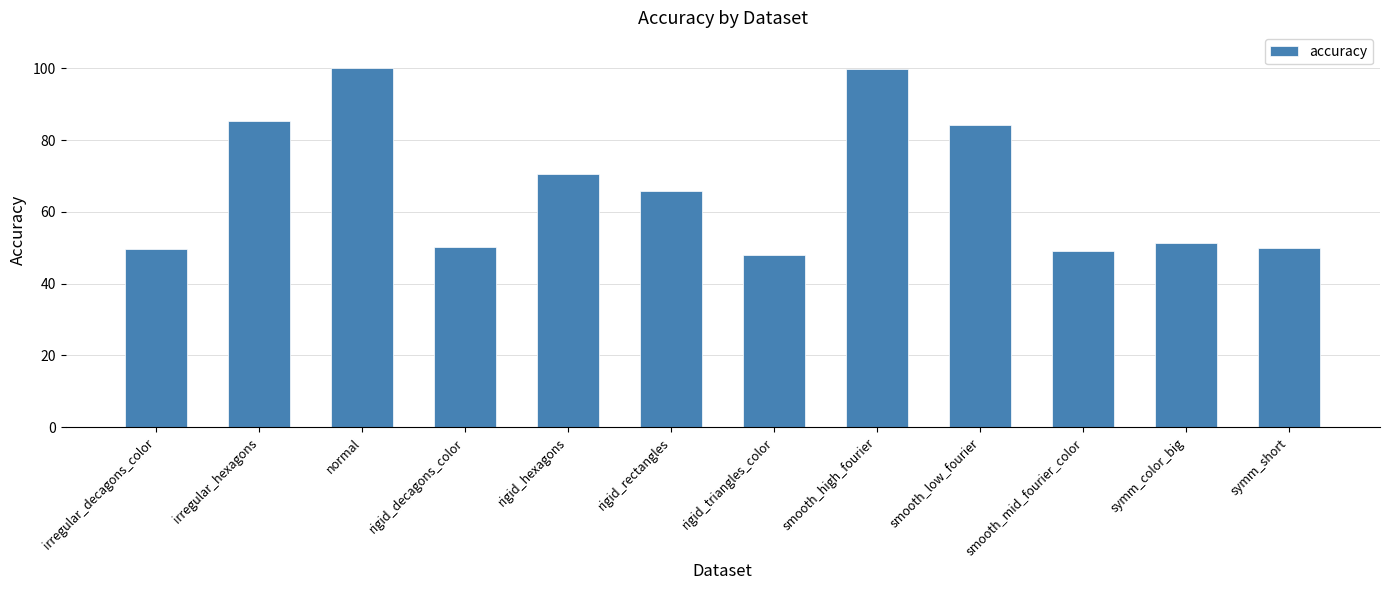

What is the sum of all values?

804.2